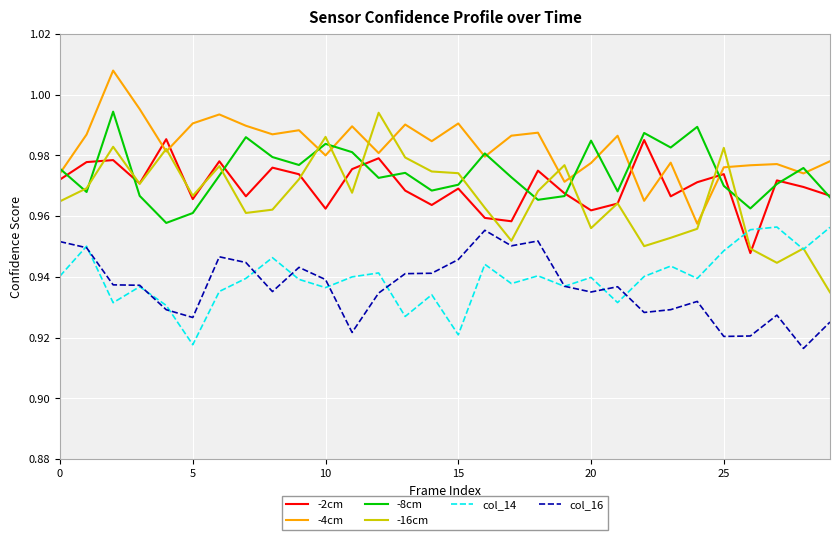

True or false: col_14 and -2cm cross at least once.

True